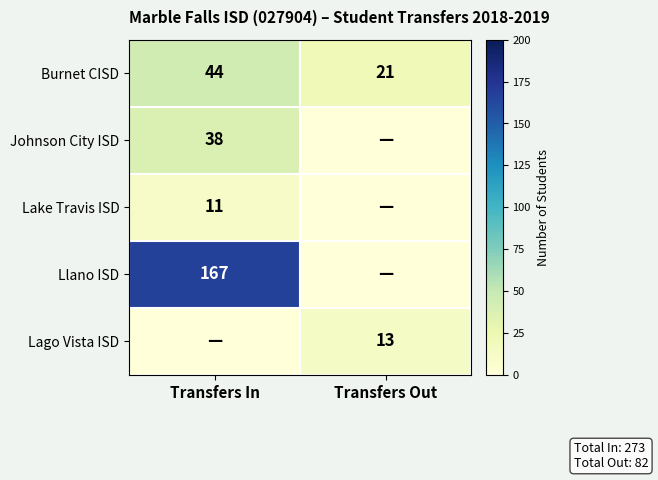

At how many categories does at least one series exceed 95?

1